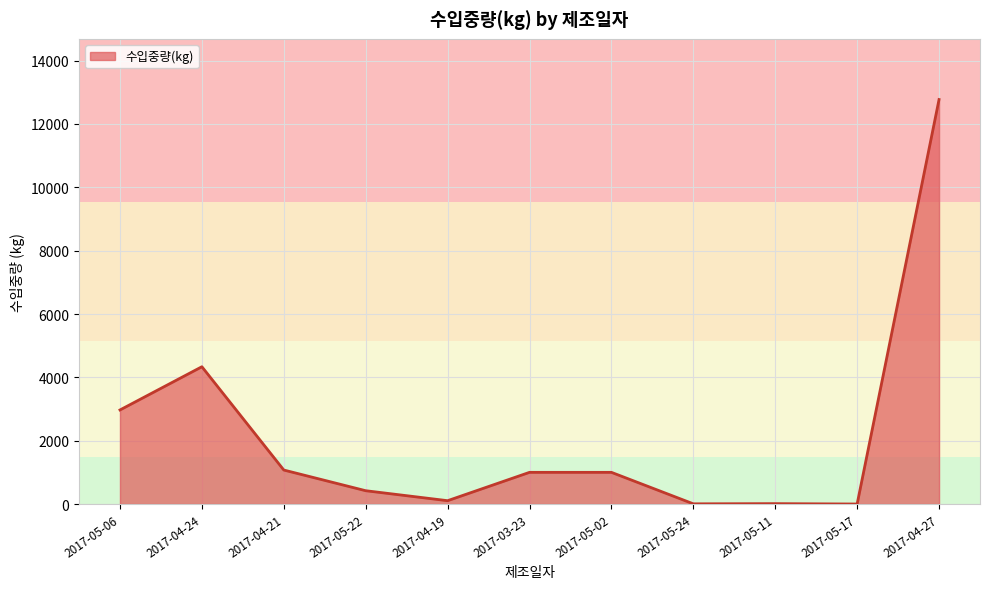

What position from the right is 2017-03-23?

6